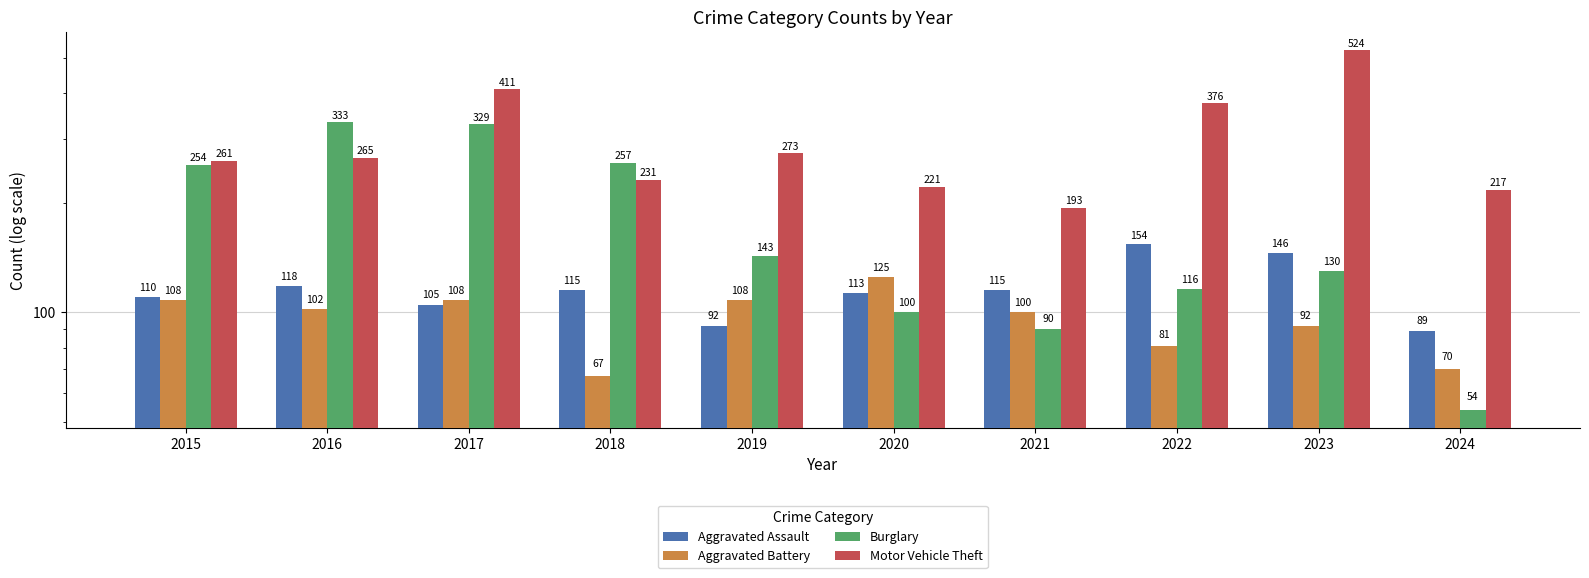

Reading left to right, extract all data points from this chart.

Aggravated Assault: 110	118	105	115	92	113	115	154	146	89
Aggravated Battery: 108	102	108	67	108	125	100	81	92	70
Burglary: 254	333	329	257	143	100	90	116	130	54
Motor Vehicle Theft: 261	265	411	231	273	221	193	376	524	217